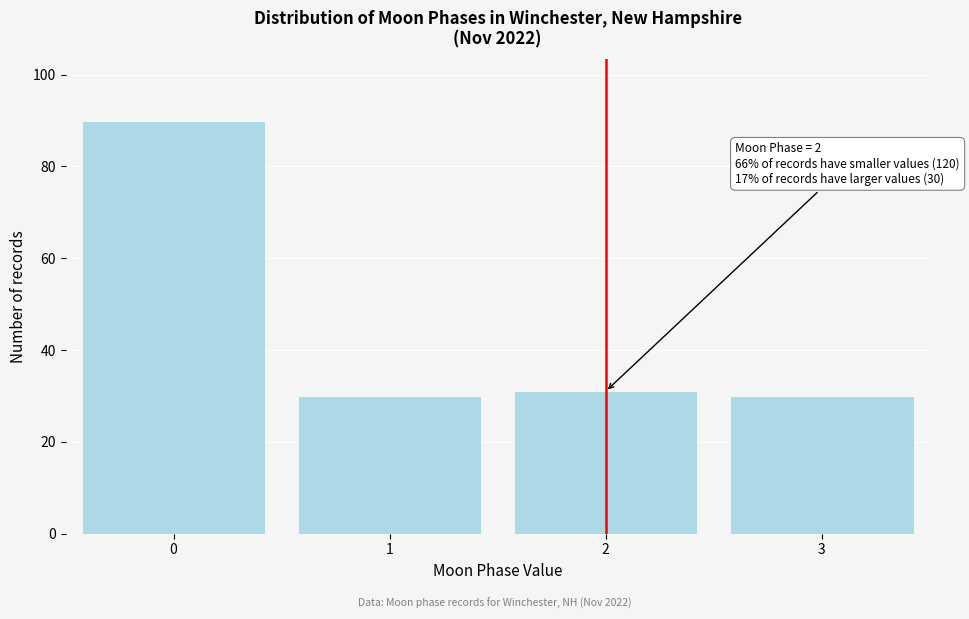

Reading left to right, extract all data points from this chart.

0=90	1=30	2=31	3=30